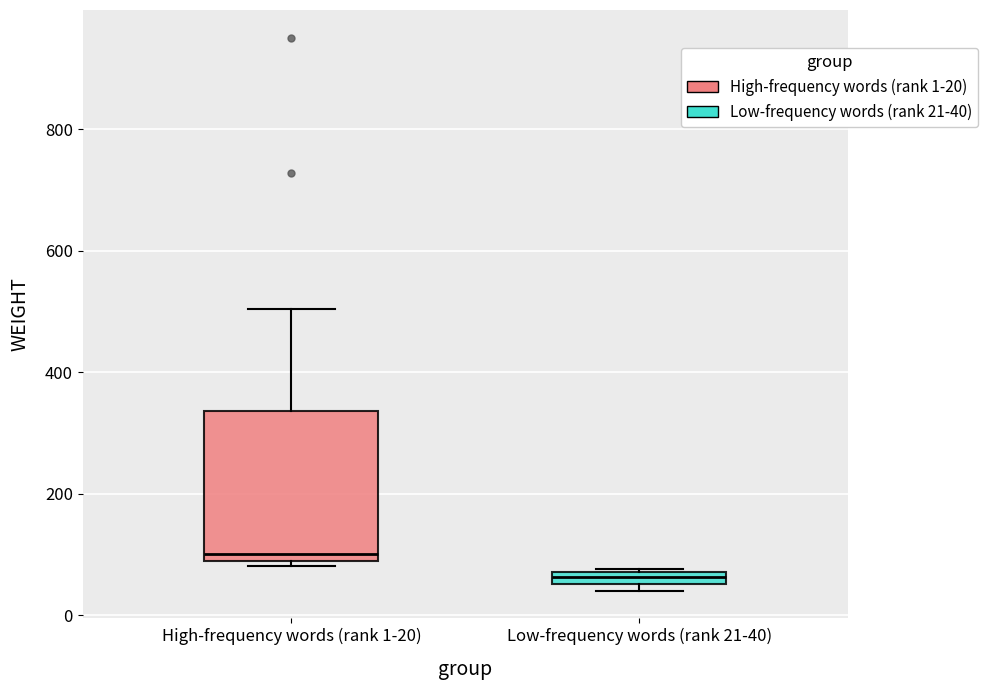

Which box has the highest median line?

High-frequency words (rank 1-20)